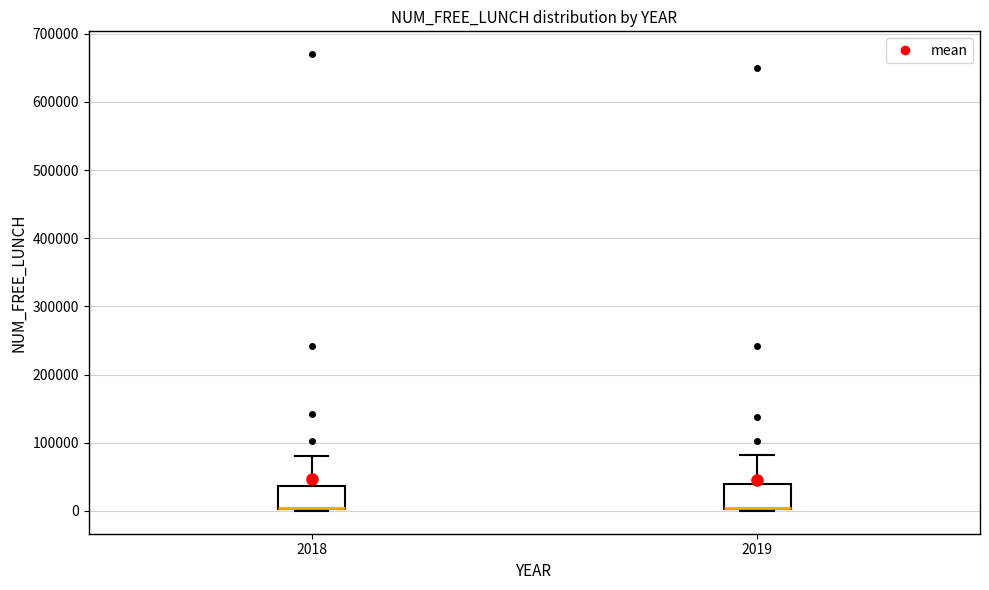

Reading left to right, read every box against the y-axis: the position of its median line, the range the box covers, and the ends of its whiskers. The values are not printed on the chart, so give them approximately, as read against the axis.

2018: median 0 (drawn on the box's lower edge), box 0 to 40000, whiskers 0 to 80000
2019: median 0 (drawn on the box's lower edge), box 0 to 40000, whiskers 0 to 80000